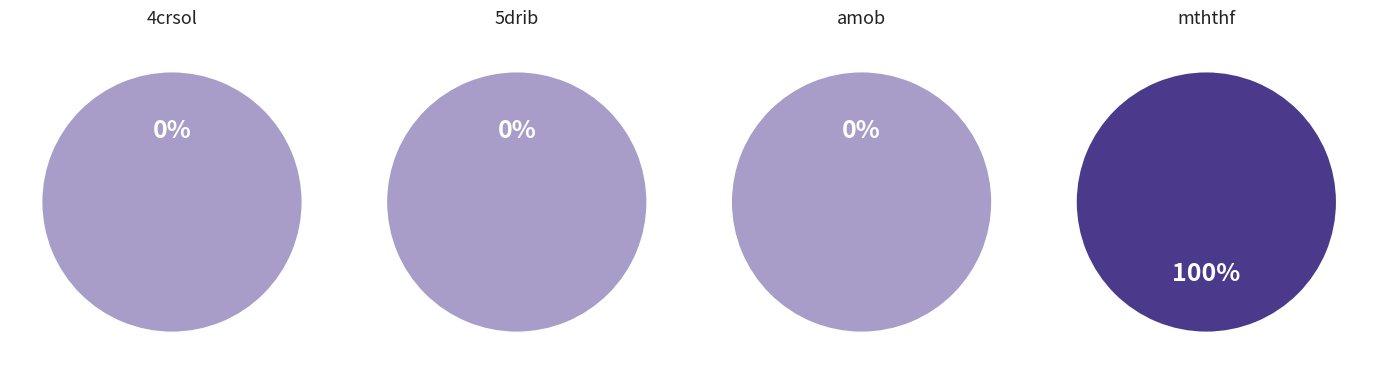

Which category accounts for the majority?

DM_mththf_c